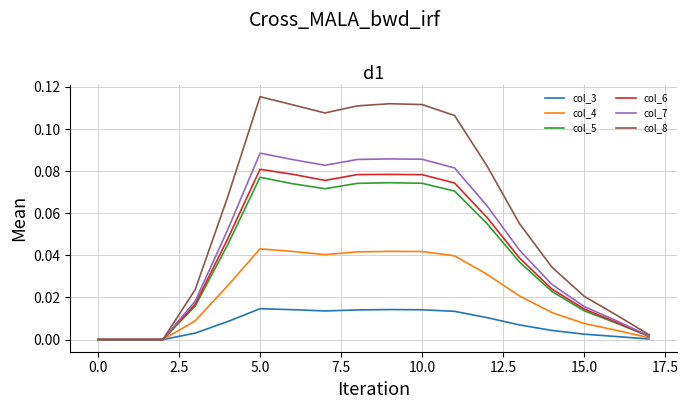

Count the number of categories in the chart.

18